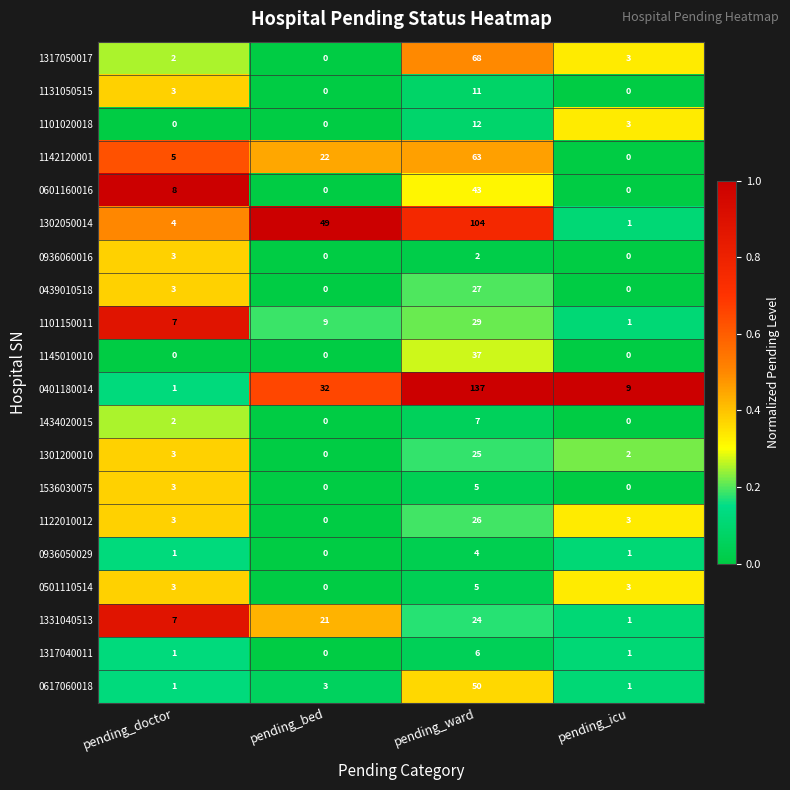

What is the greatest value displayed?

137